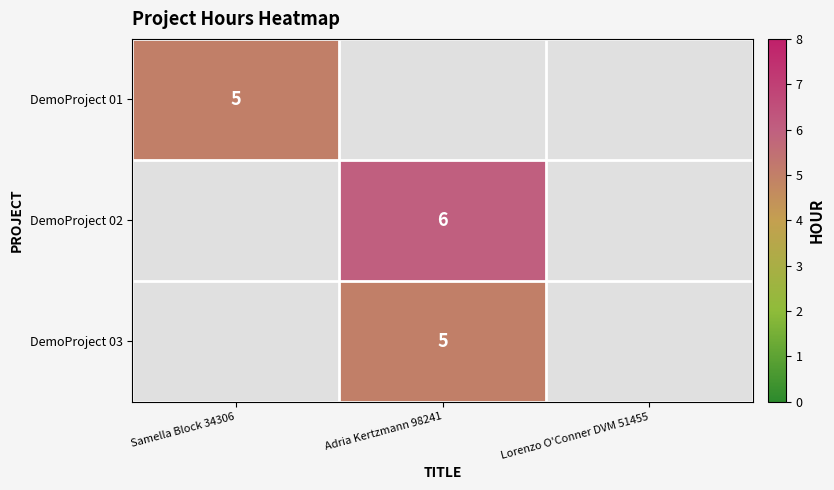

Which label corresponds to the smallest value in the chart?

Adria Kertzmann 98241